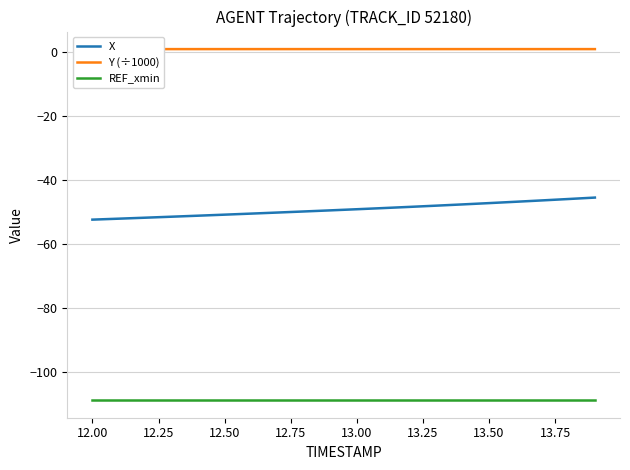

True or false: REF_xmin and X cross at least once.

False